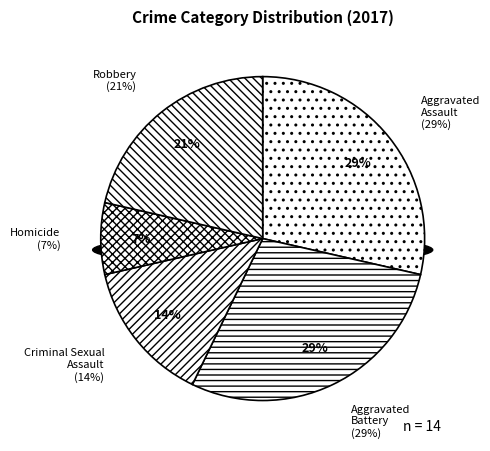

Rank the categories by value from lowest to highest.

Homicide, Criminal Sexual Assault, Robbery, Aggravated Assault, Aggravated Battery